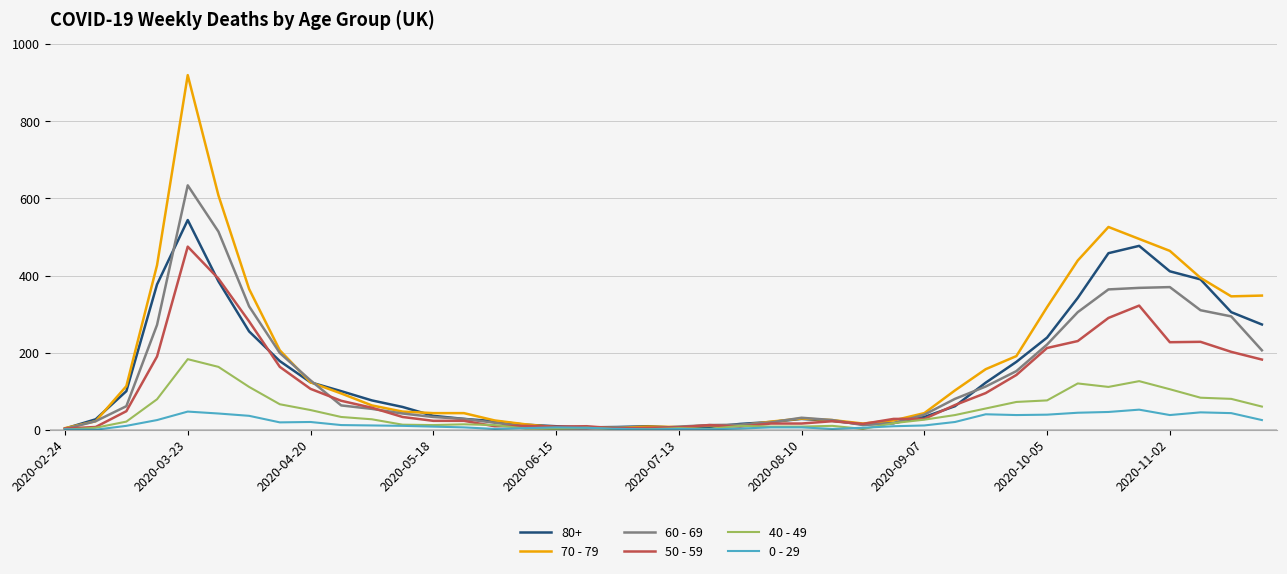

Which series has the widest spread of values?

70 - 79